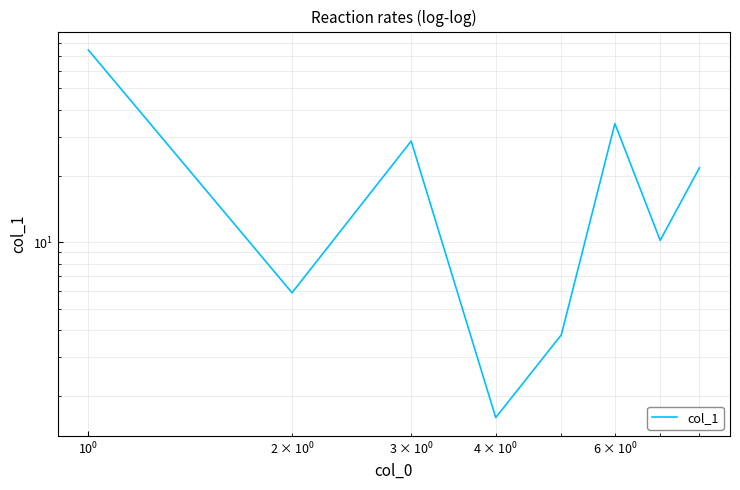

How many data points are less than 21?

4